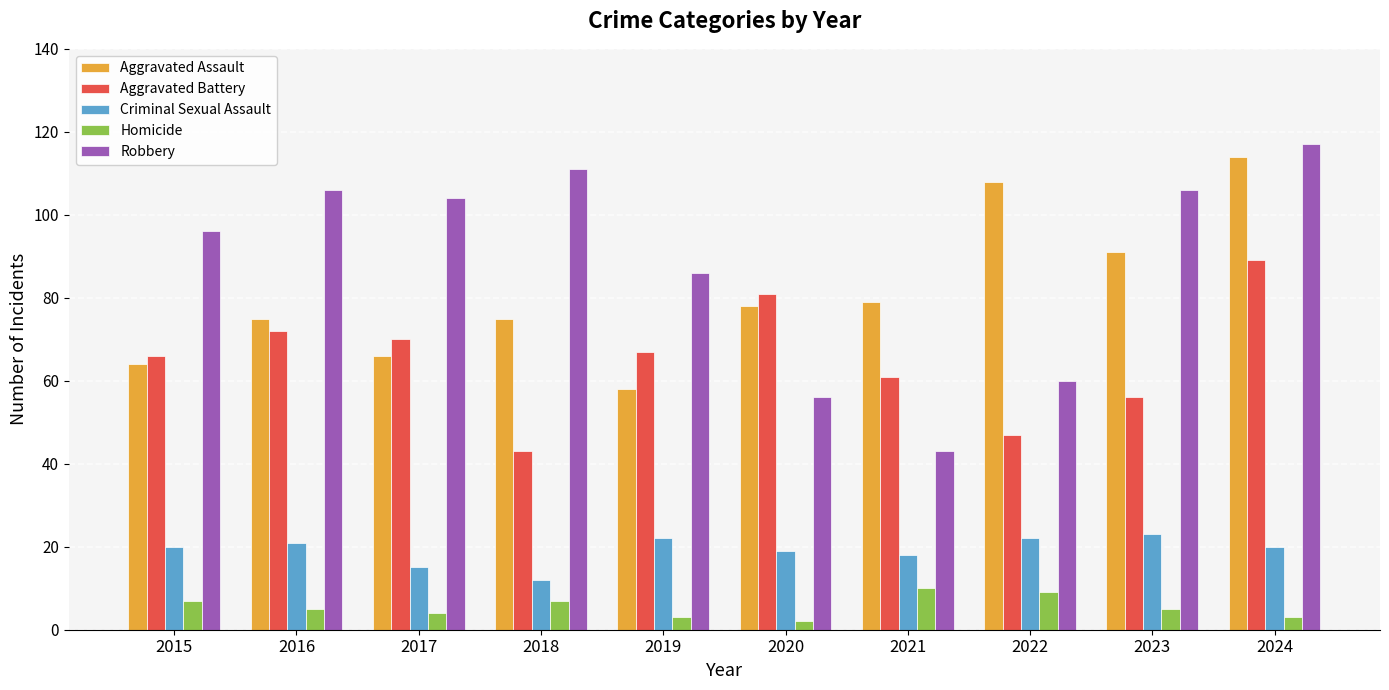

Which series has the widest spread of values?

Robbery